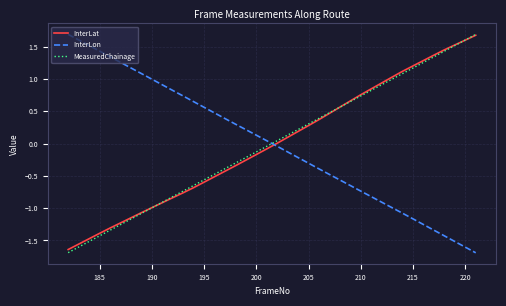

After their last crossing, which series has the higher values: InterLon or InterLat?

InterLat